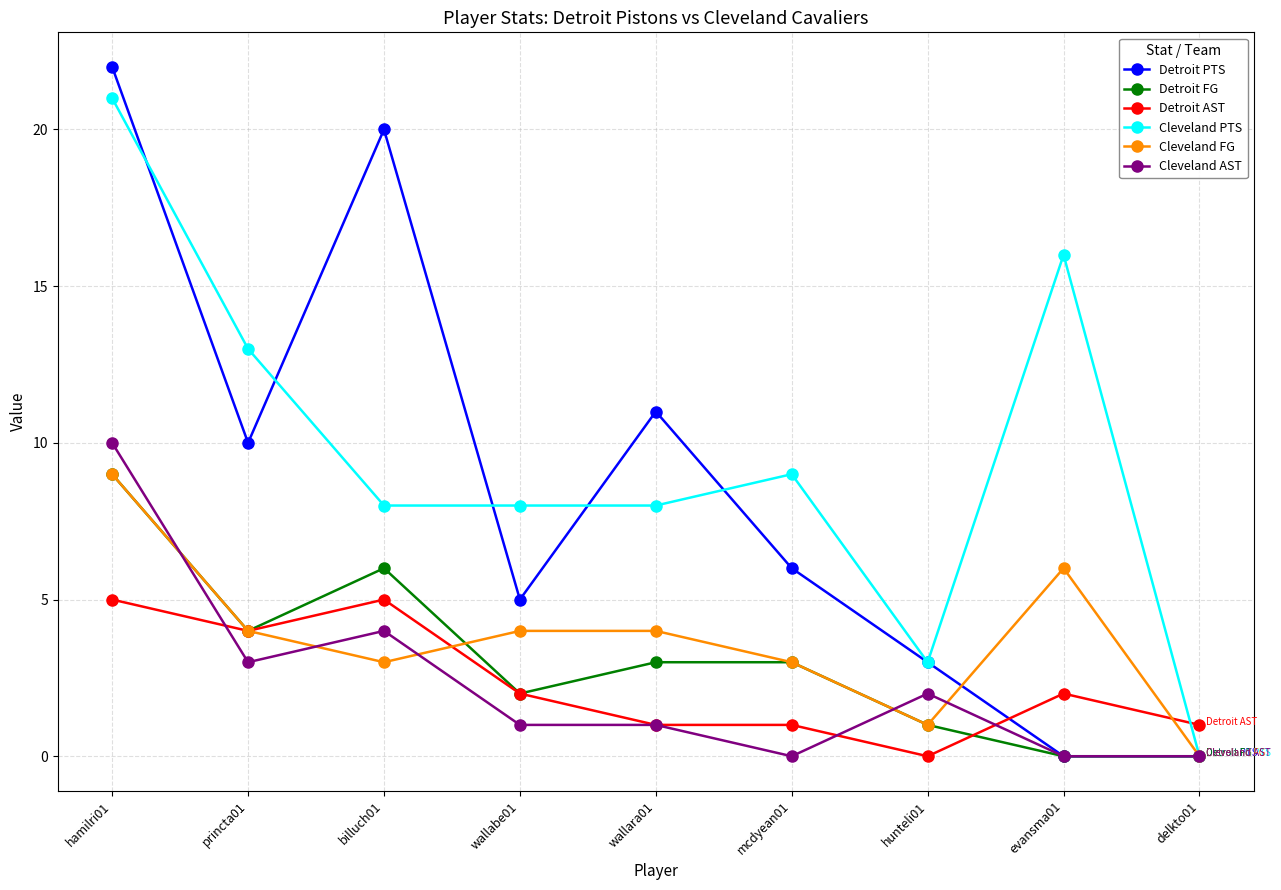

How many Cleveland AST values are between 0 and 3?

7